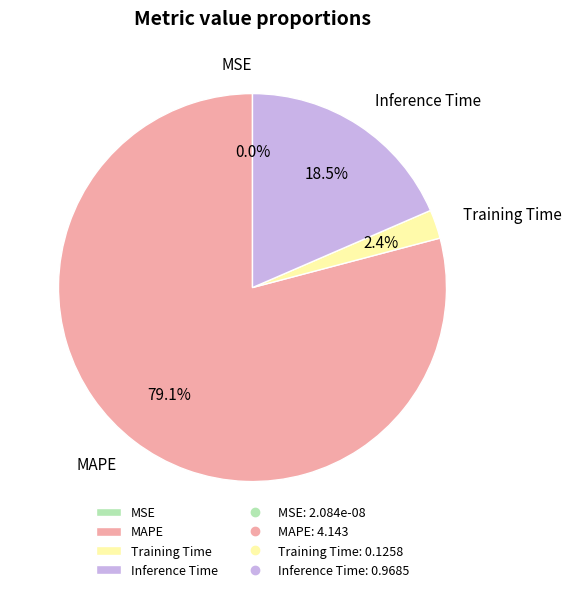

Which category has the smallest portion of the pie?

MSE